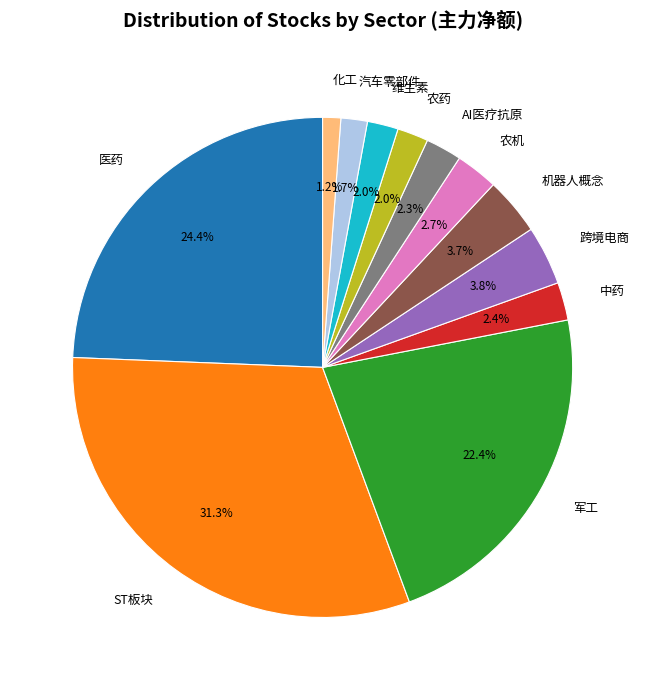

What is the smallest slice in the pie chart?

化工